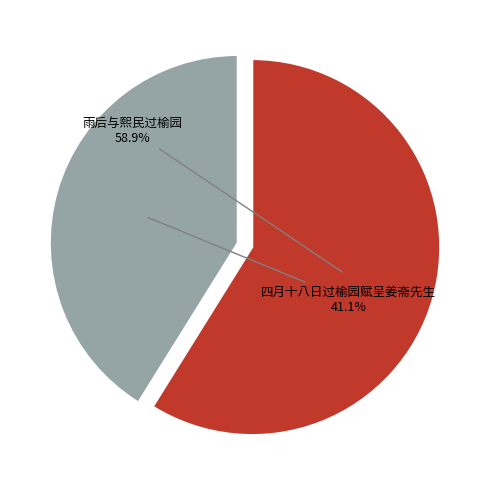

How many segments does this pie chart have?

2